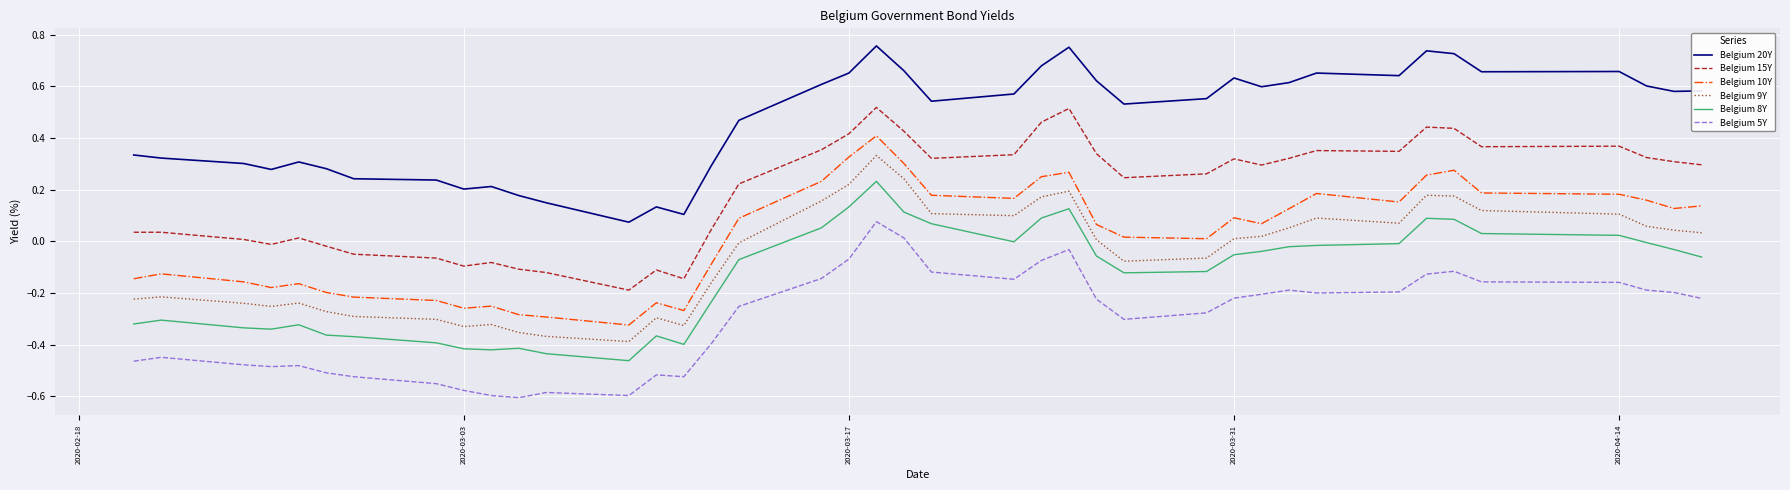

True or false: Belgium 8Y and Belgium 5Y cross at least once.

False